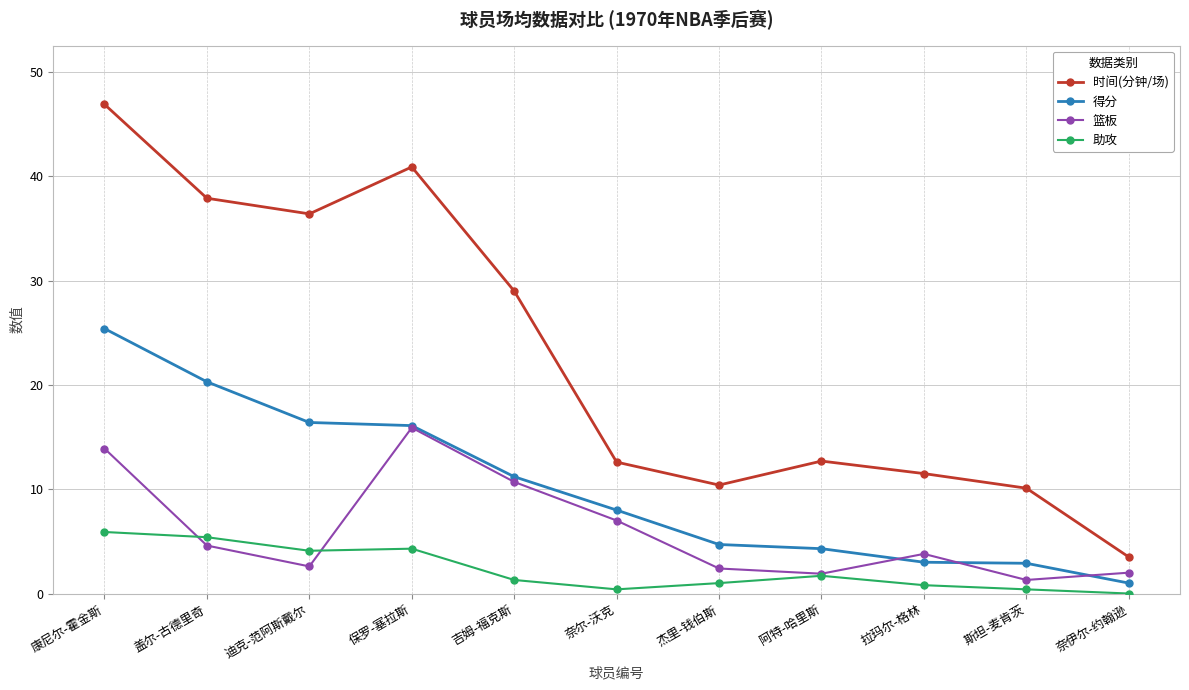

The 篮板 series shows 10.7 at 吉姆-福克斯. True or false?

True